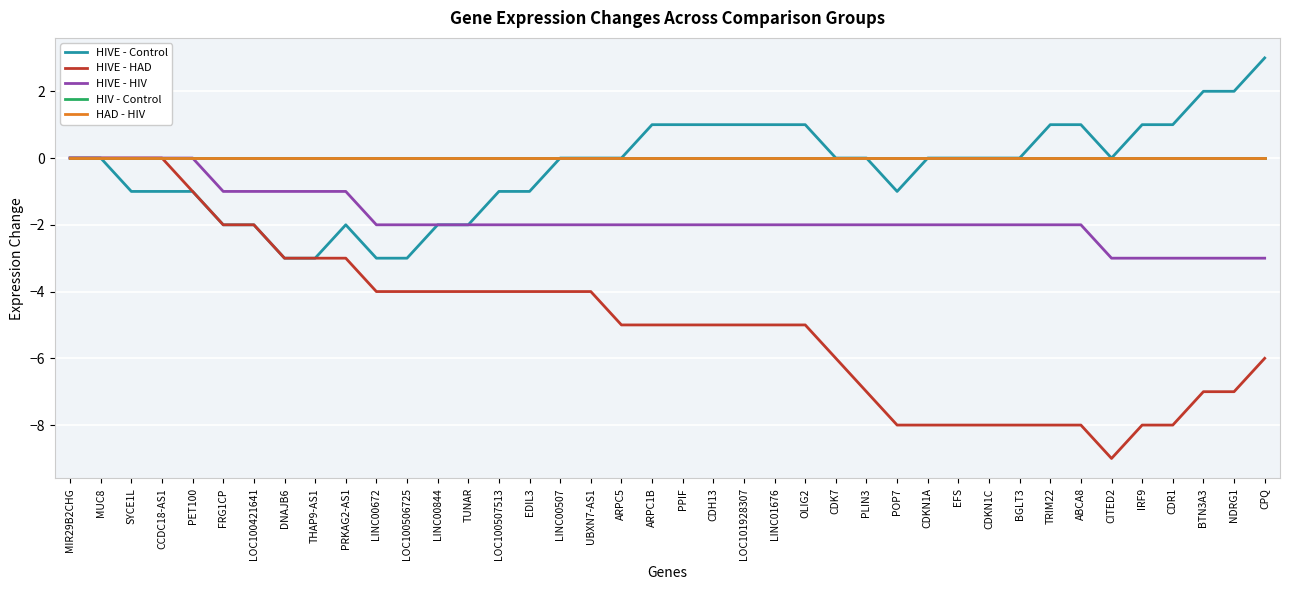

Is this an area chart (filled region under the line)?

No